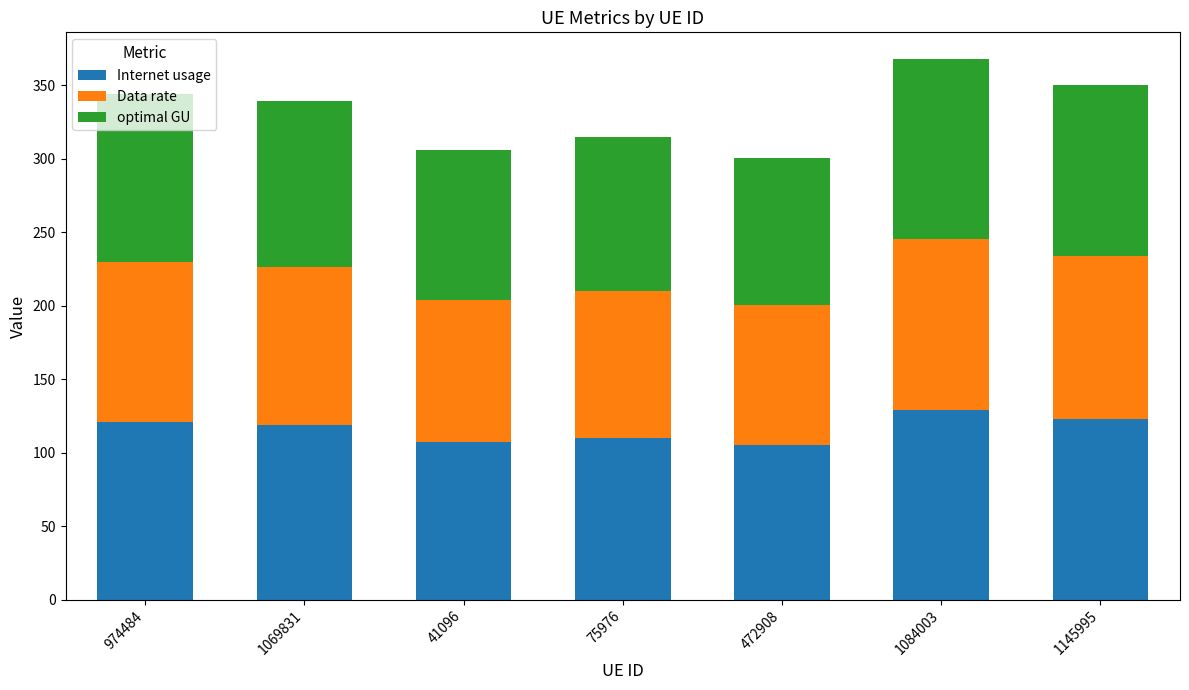

What is the total value across all series at 41096?

305.8